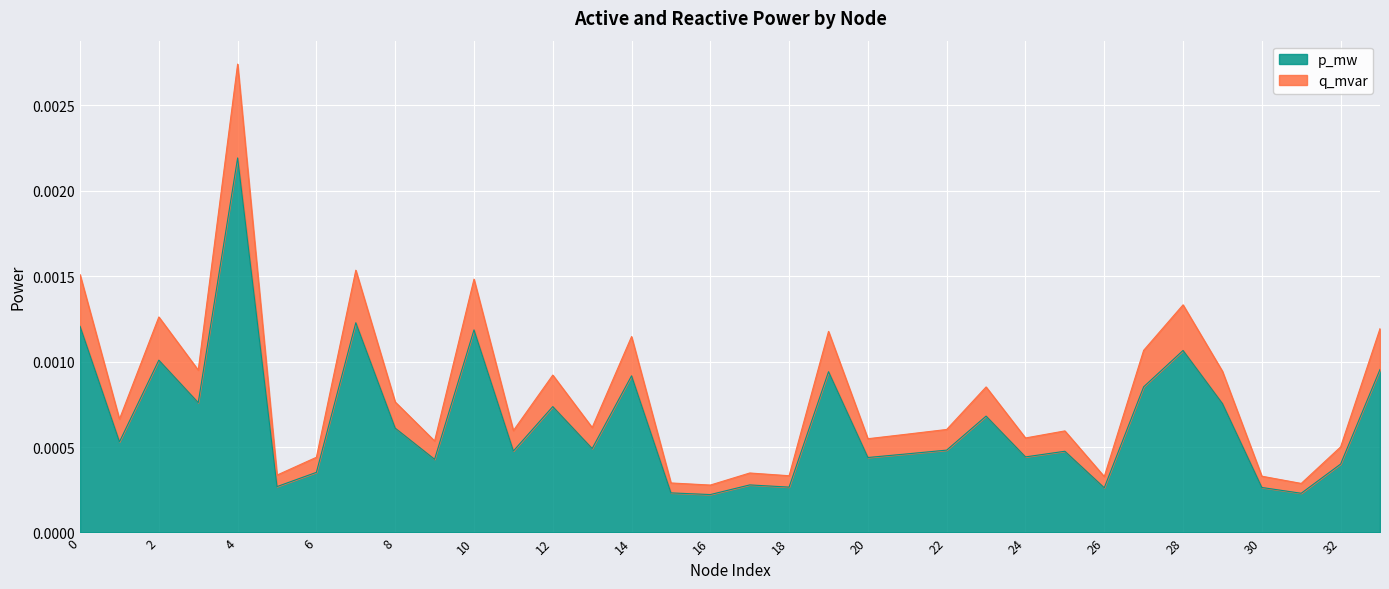

True or false: q_mvar and p_mw intersect in this chart.

False